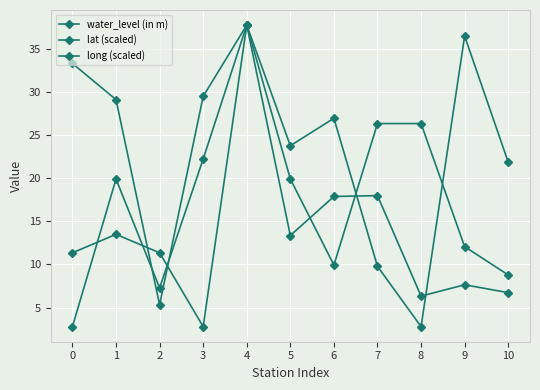

What is the value of the lat (scaled) point at the 2nd from the left?

13.5